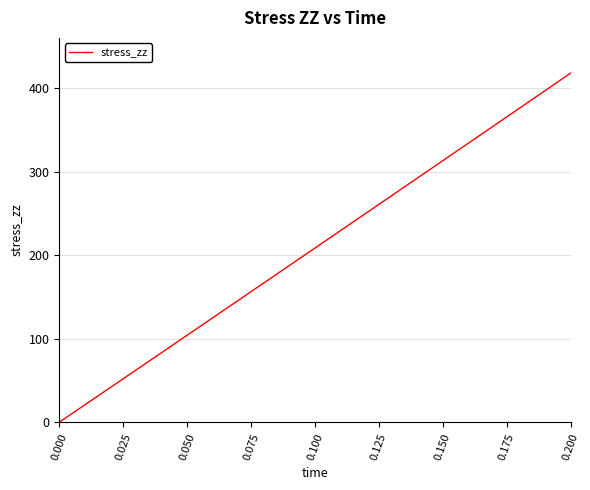

What is the maximum value shown in the chart?

417.8